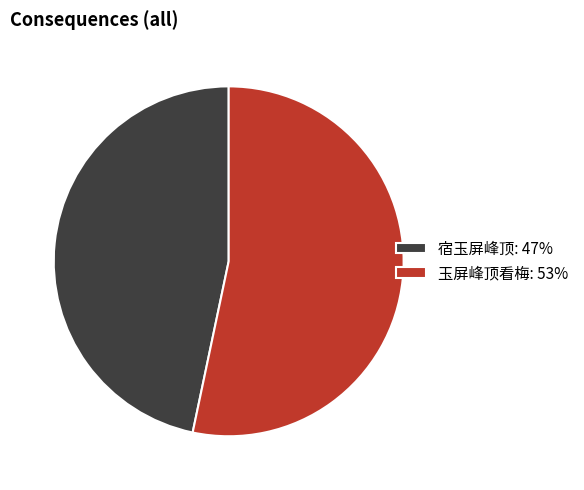

What is the largest slice in the pie chart?

玉屏峰顶看梅